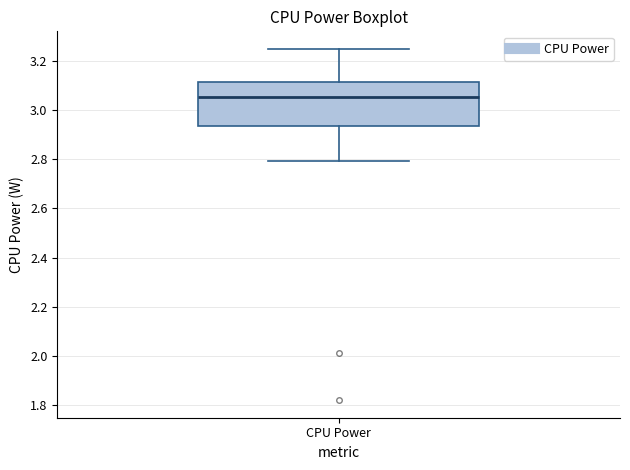

Where does the median line of the box for CPU Power sit on the y-axis? The values are not printed on the chart, so give them approximately, as read against the axis.

3.06